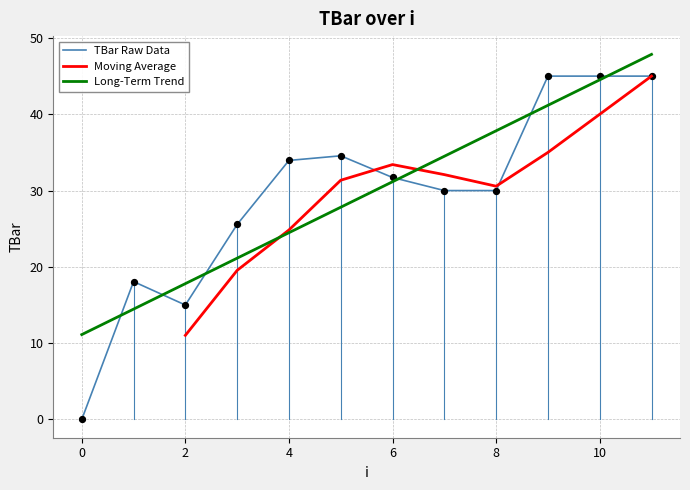

What is the change in value from 2 to 5?

+19.6